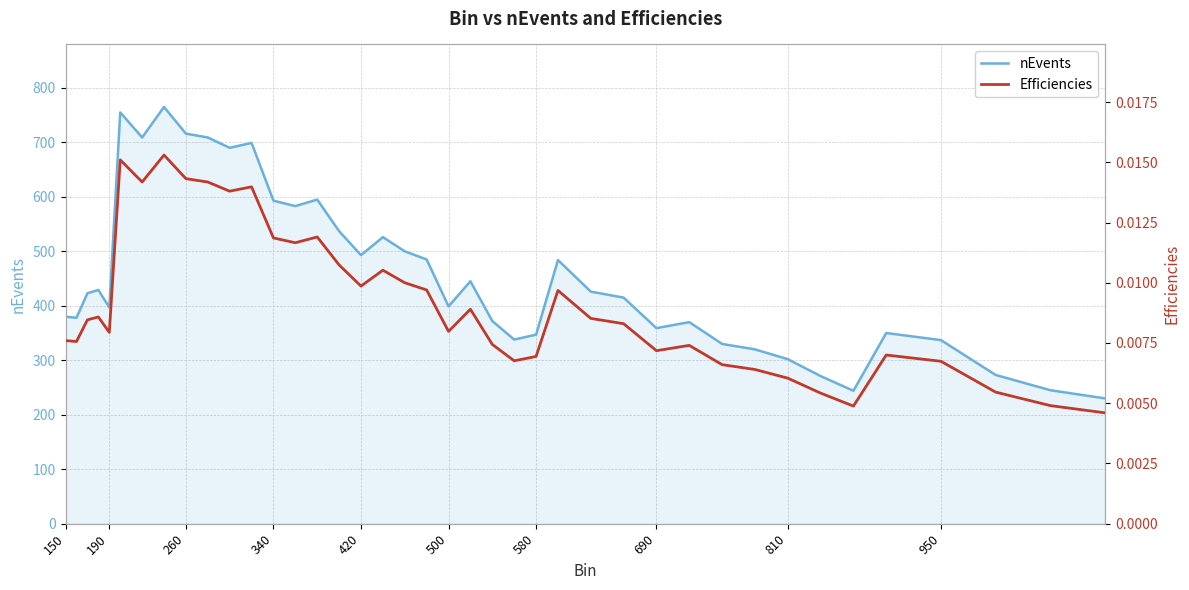

What is the maximum value for nEvents?

765